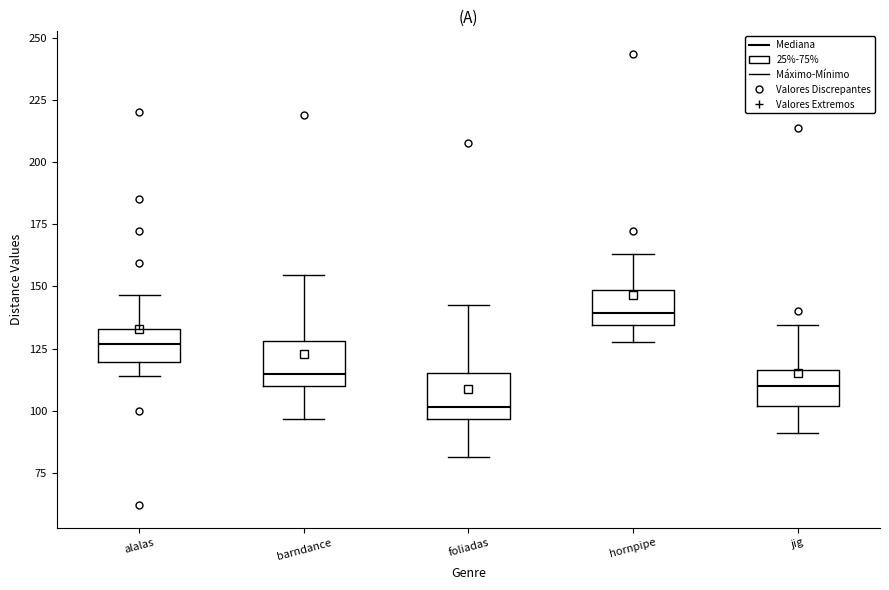

Where is the lower edge of the box for alalas on the y-axis? The values are not printed on the chart, so give them approximately, as read against the axis.

120